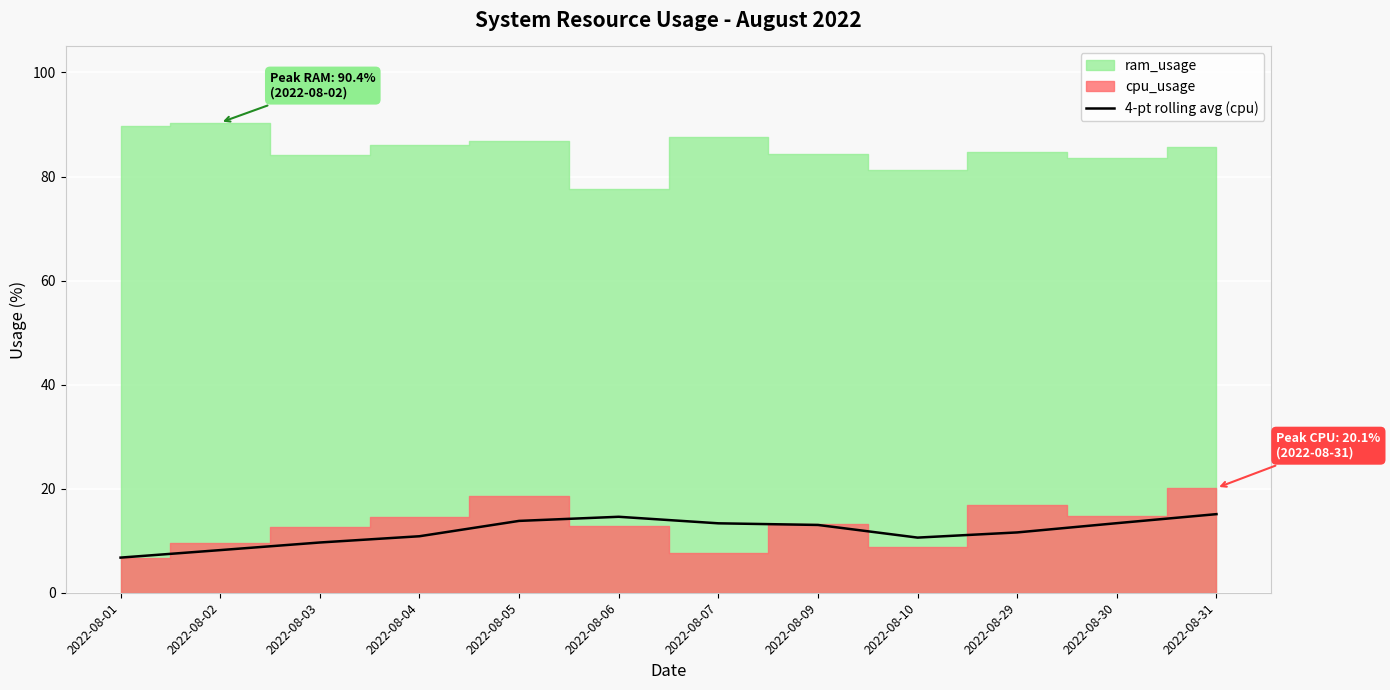

The value at 2022-08-31 is 24.9. True or false?

False